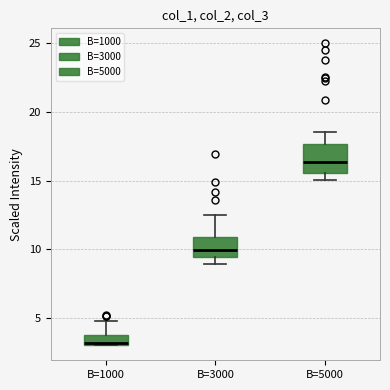

Comparing the boxes themselves (not the whiskers), which one is the tallest?

B=5000